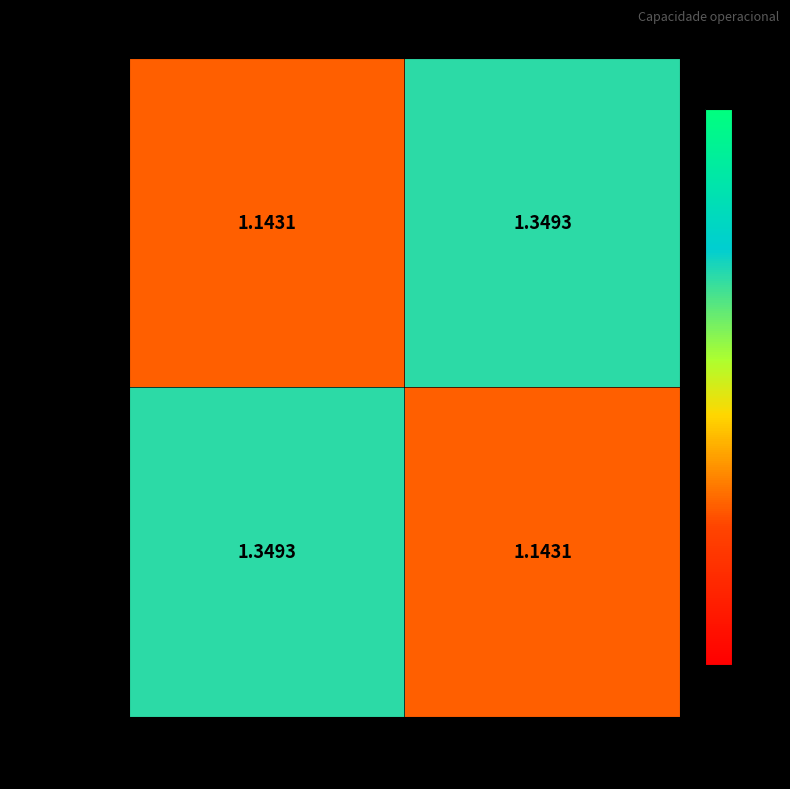

Which category has the highest value across all series?

Mission 1
(N°Voos=229)